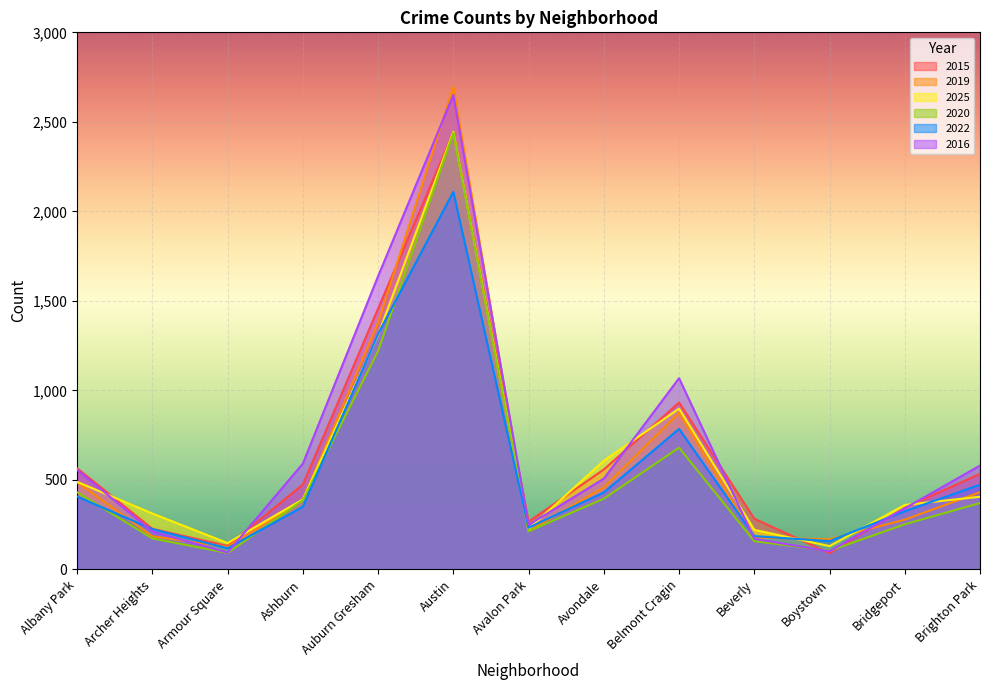

What is the total value across all series at Ashburn?

2582